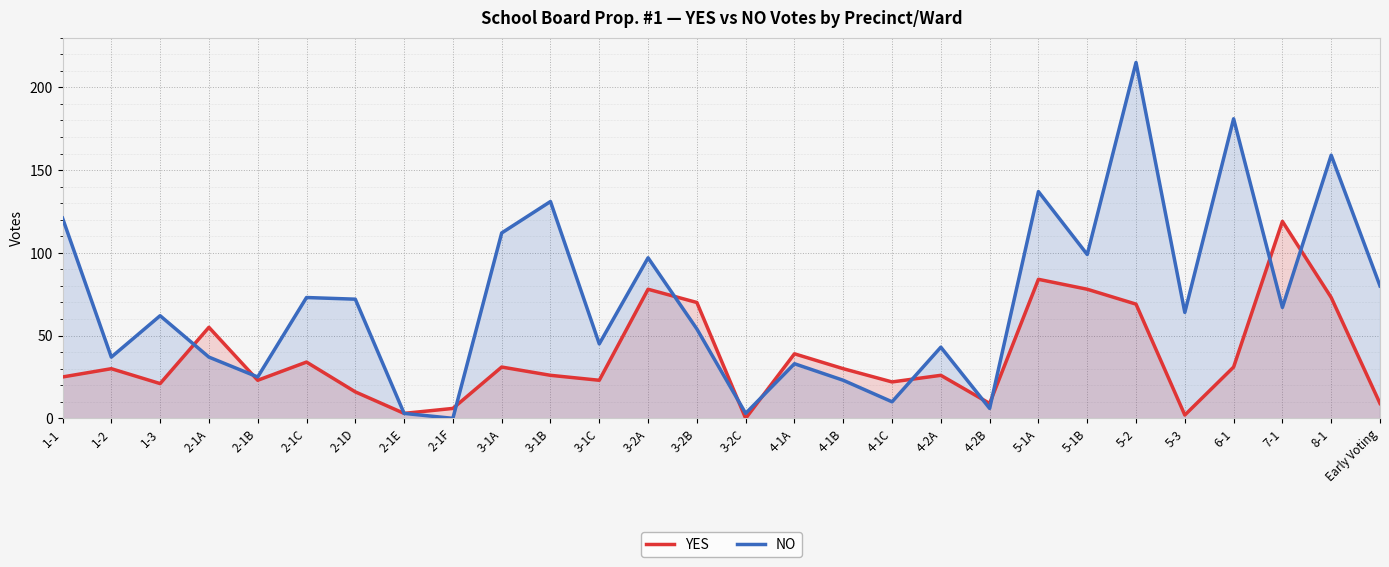

Which label corresponds to the largest value in the chart?

5-2